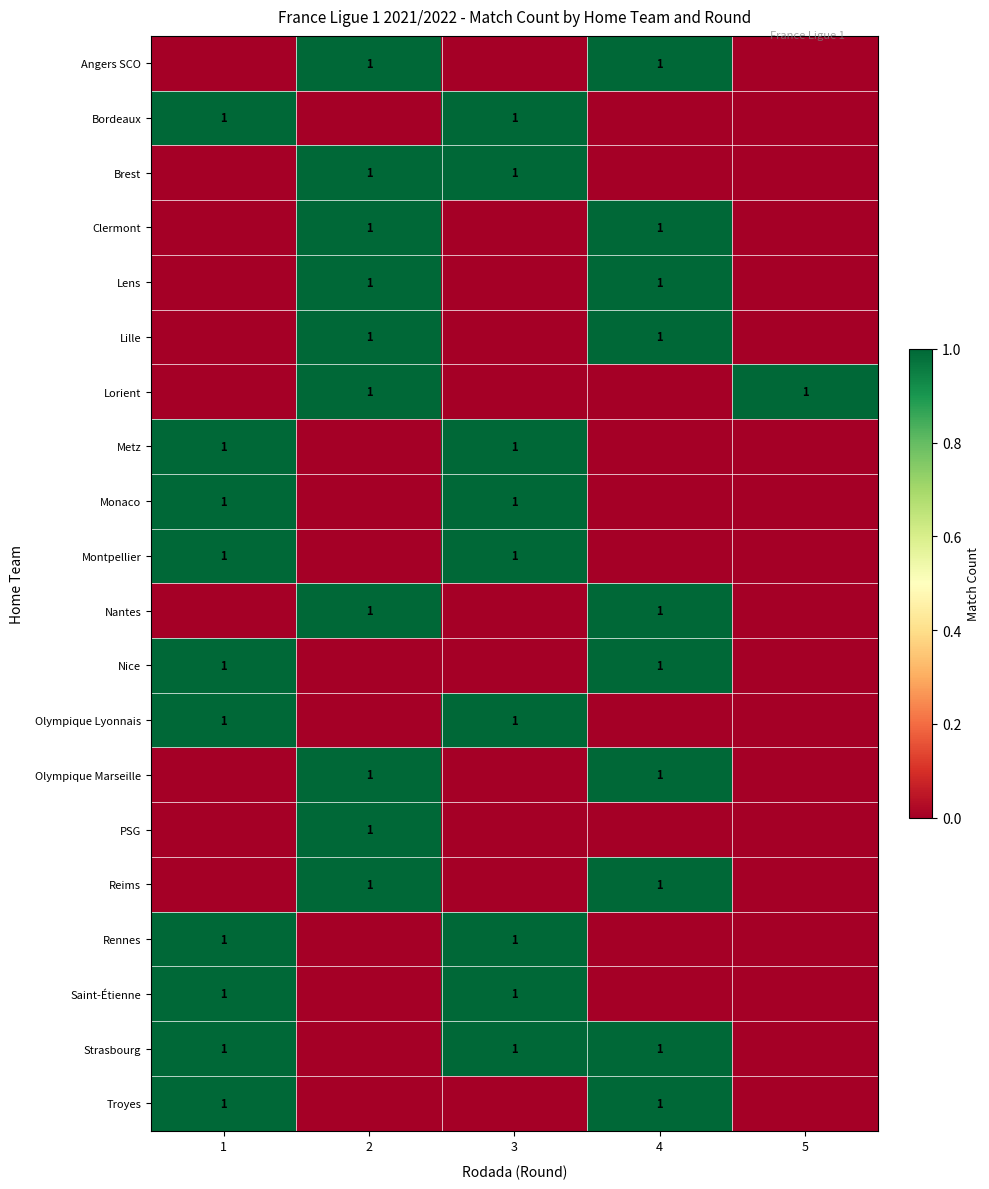

Which has a higher value, 5 or 3?

5